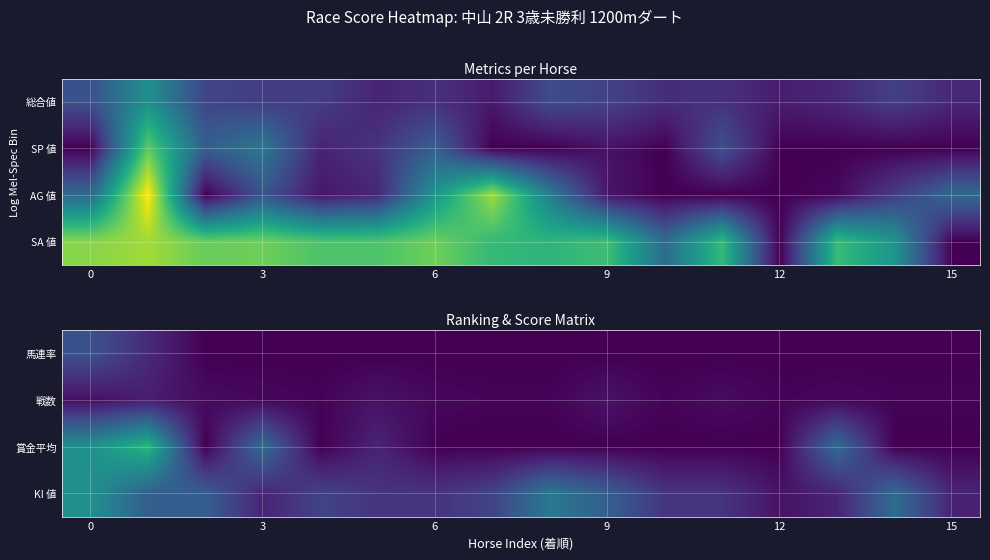

Reading left to right, list all the values displayed in this chart.

馬連率: 25	12	0	0	0	0	0	0	0	0	0	0	0	0	0	0
戦数: 4	8	3	2	1	5	2	1	1	5	1	3	1	2	1	1
賞金平均: 50	65	0	35	0	10	0	0	0	0	0	0	0	35	0	0
KI 値: 50	30	30	10	20	15	15	20	40	30	15	15	5	10	35	10